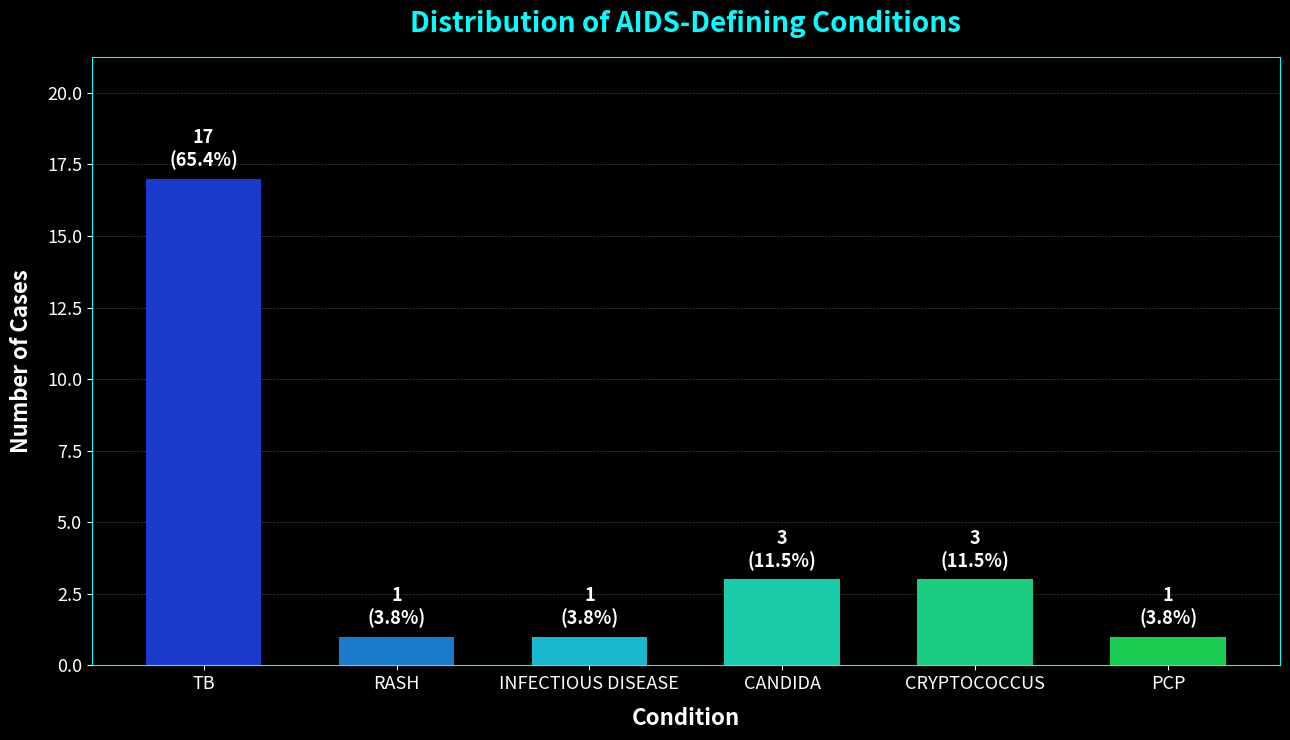

The value at RASH is 1. True or false?

True